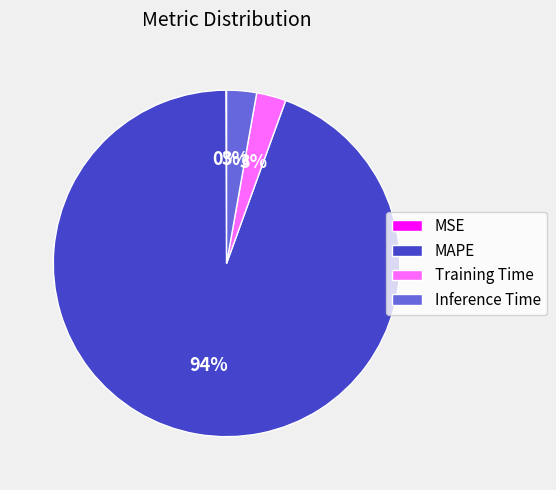

To the nearest percent, what is the average slice percentage?

25%